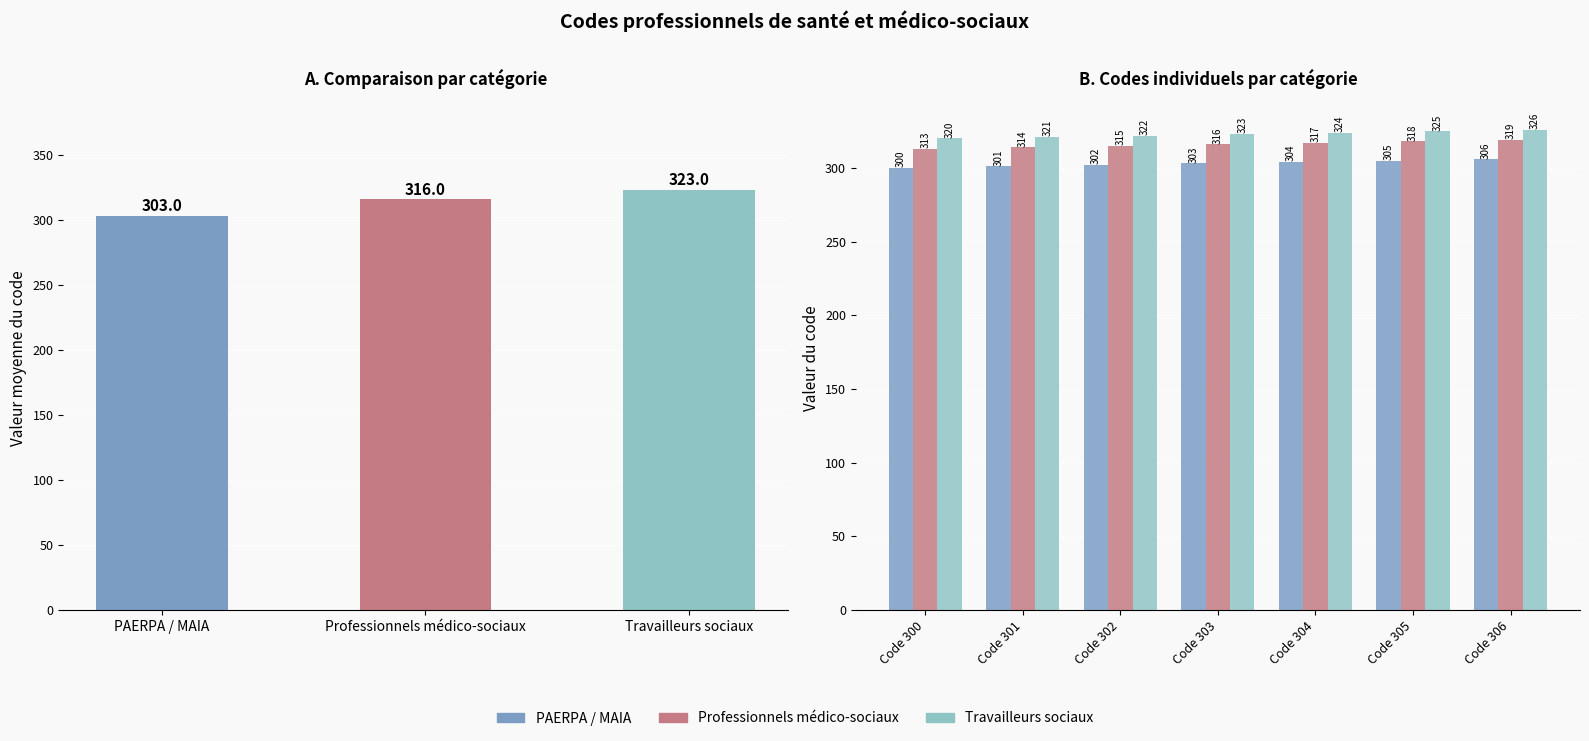

At which category does the chart reach its minimum across all series?

Code 300